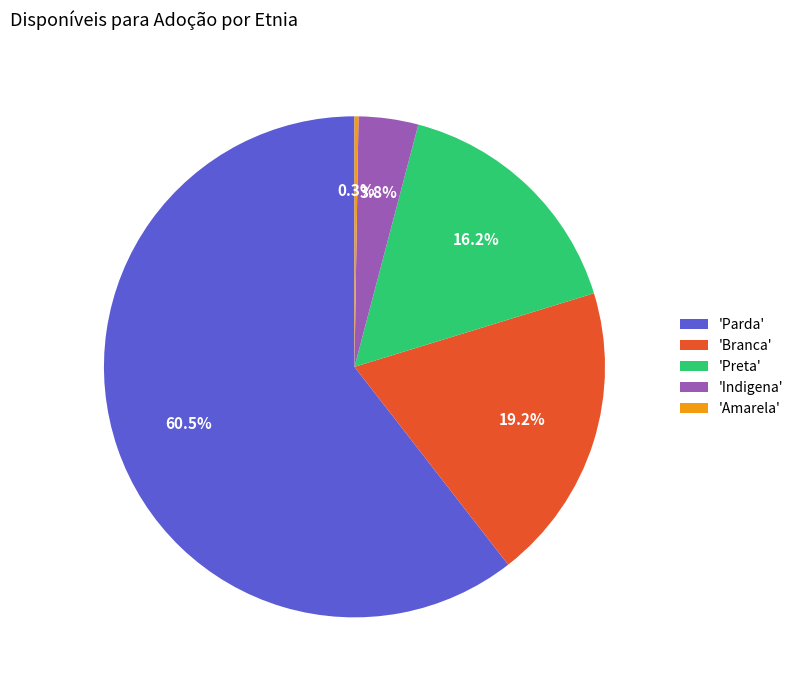

To the nearest percent, what is the average slice percentage?

20%